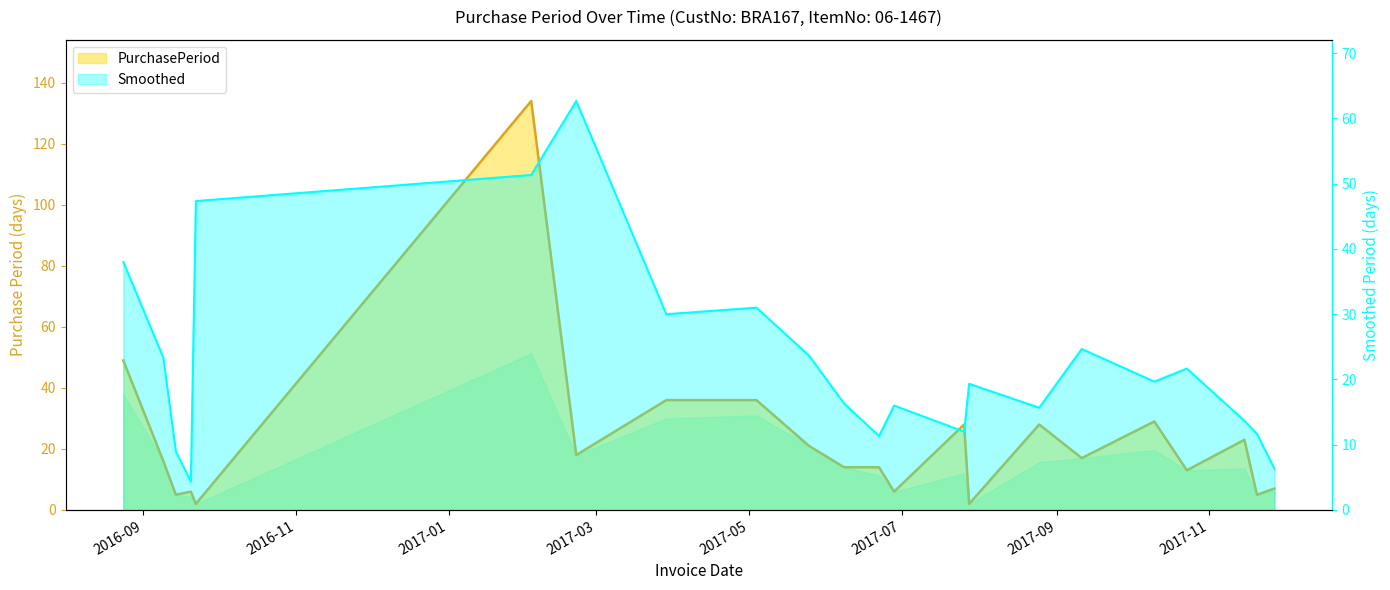

What is the label of the 20th point from the right?

2016-09-14